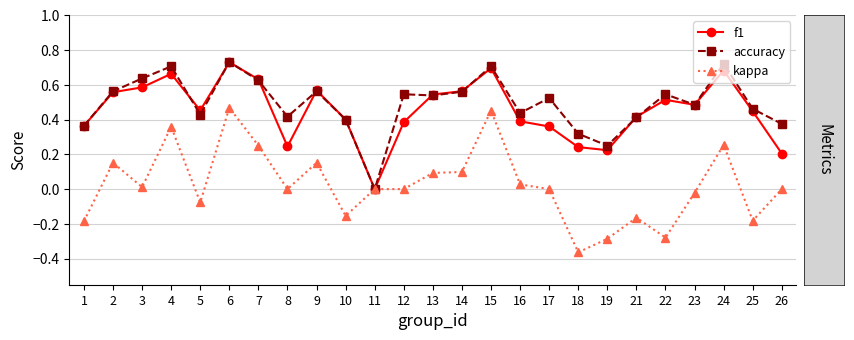

True or false: f1 has more than 0 points higher than both neighbors.

True